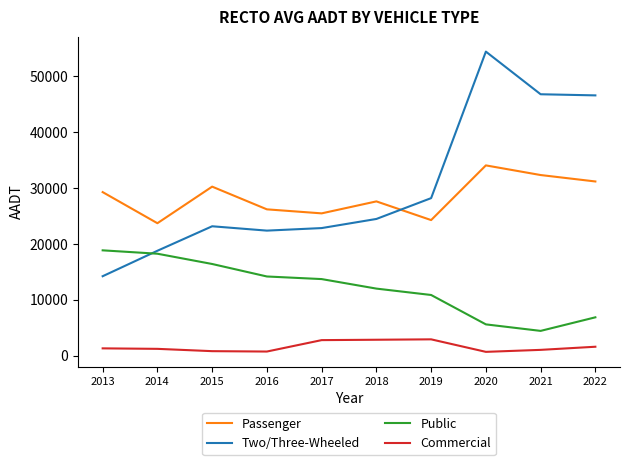

True or false: Commercial and Two/Three-Wheeled intersect in this chart.

False